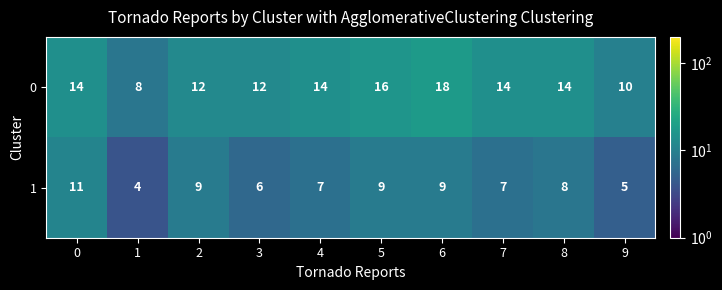

What is the difference between the highest and lowest values at 9?

5